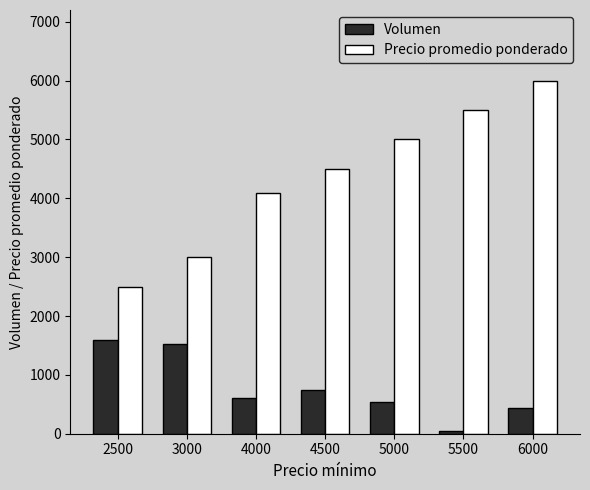

What is the difference between the second highest and second lowest values in the Volumen series?

1090